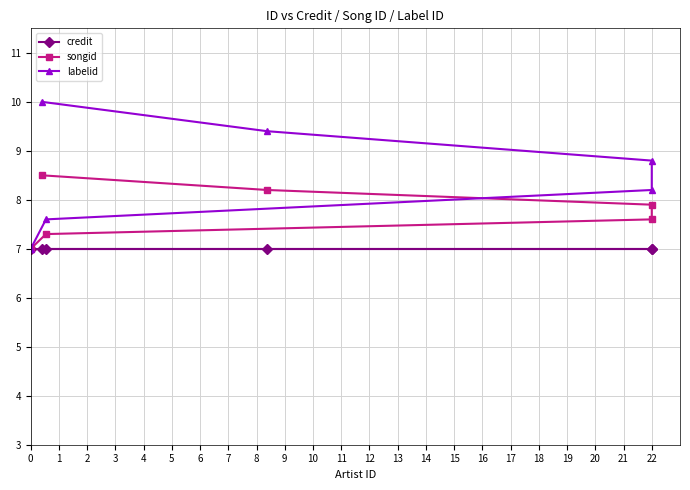

What is the average value of the songid series?

7.8